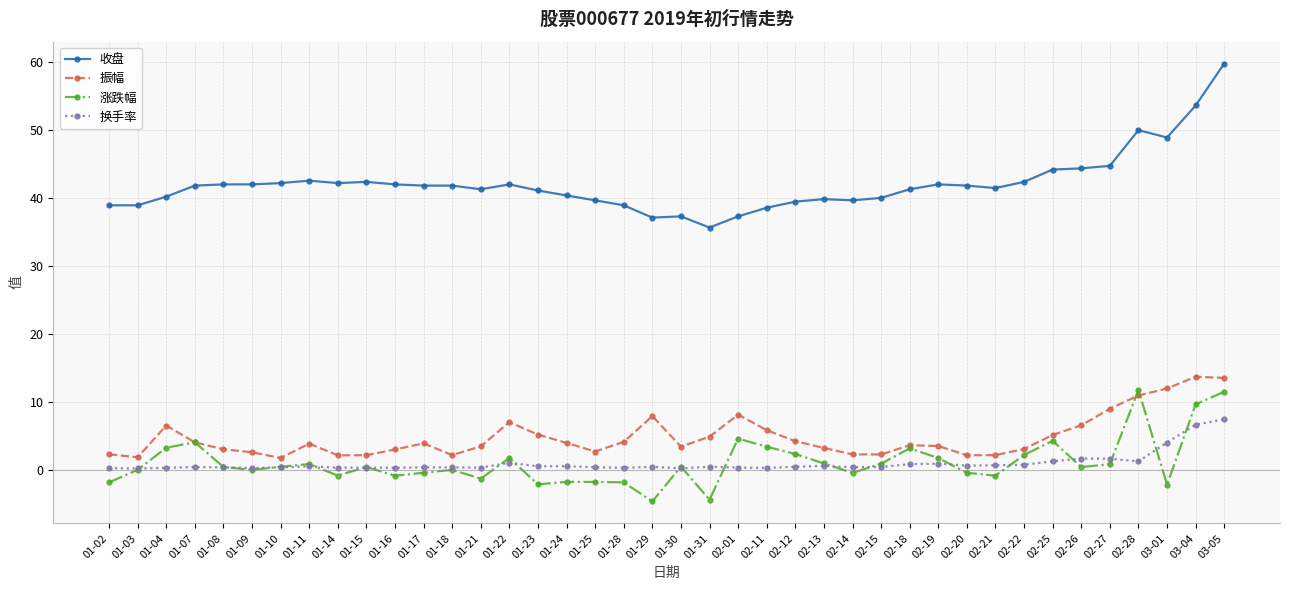

How many distinct data groups are displayed?

4